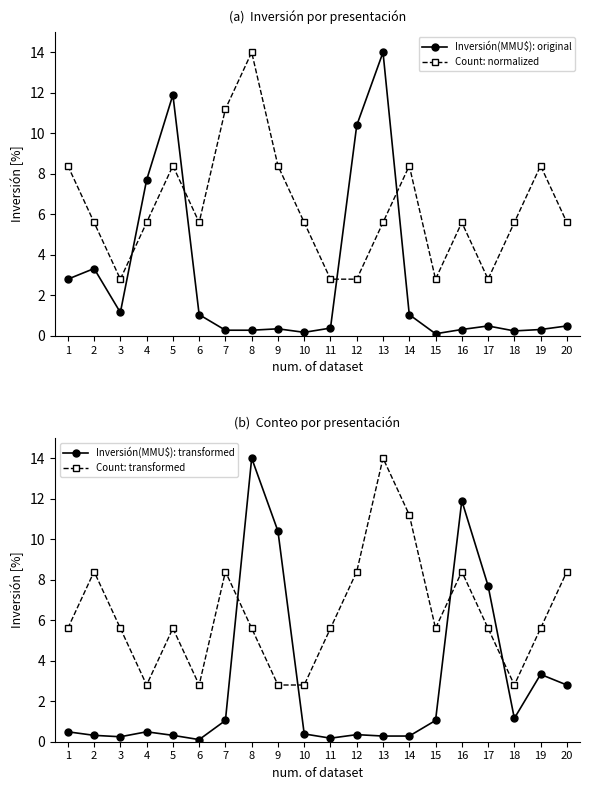

The Count: transformed series shows 2.0 at 3. True or false?

False